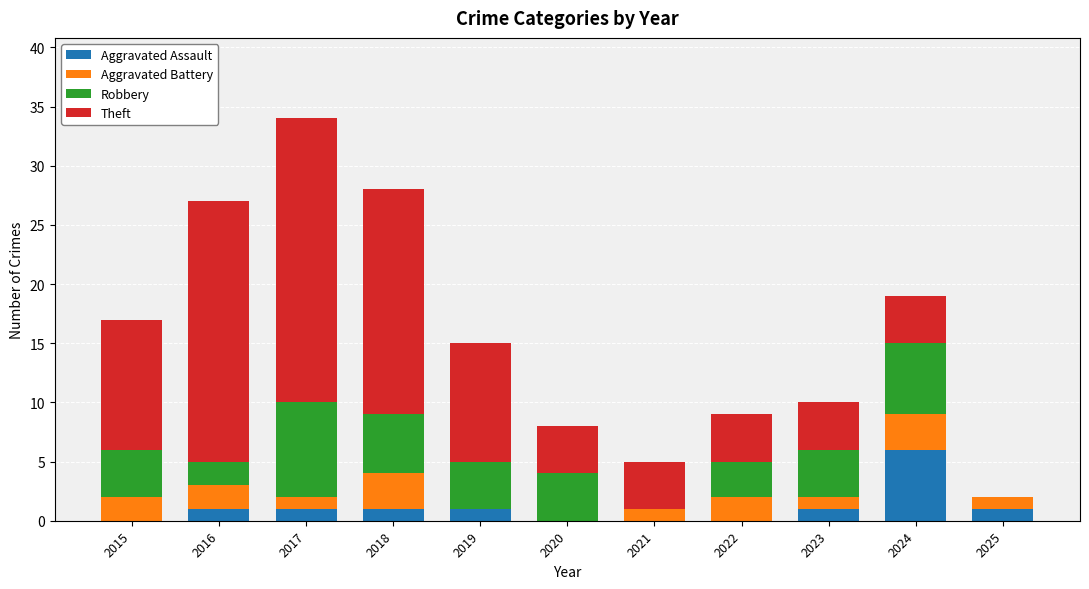

What is the difference between the Aggravated Assault values at 2020 and 2025?

1